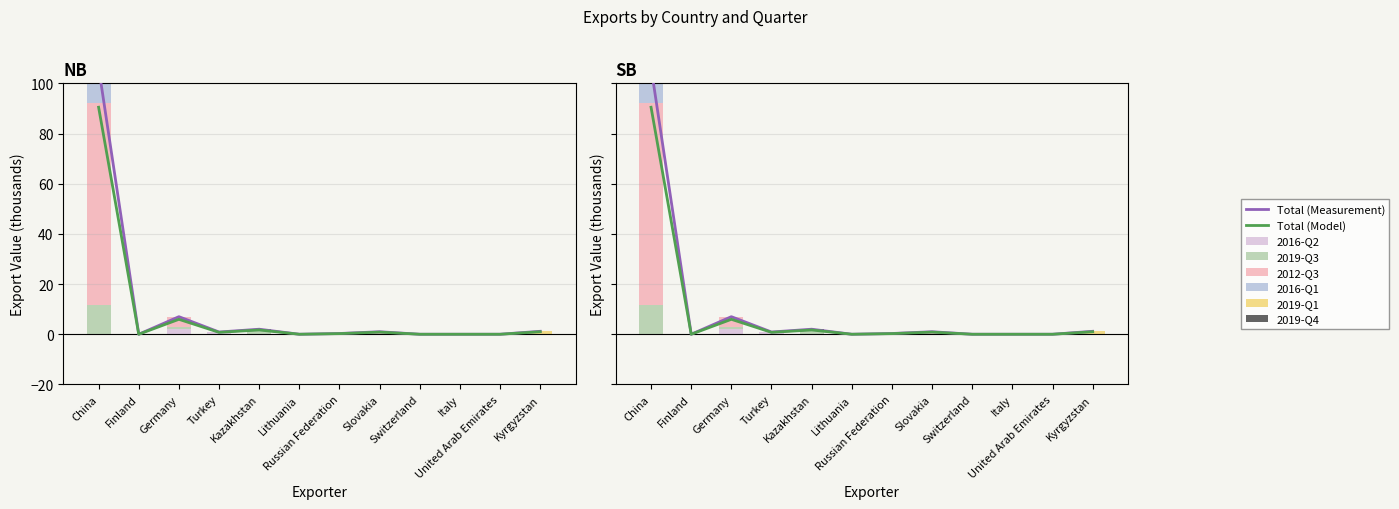

What is the value of the 2016-Q2 bar at the 3rd from the left?

2.0